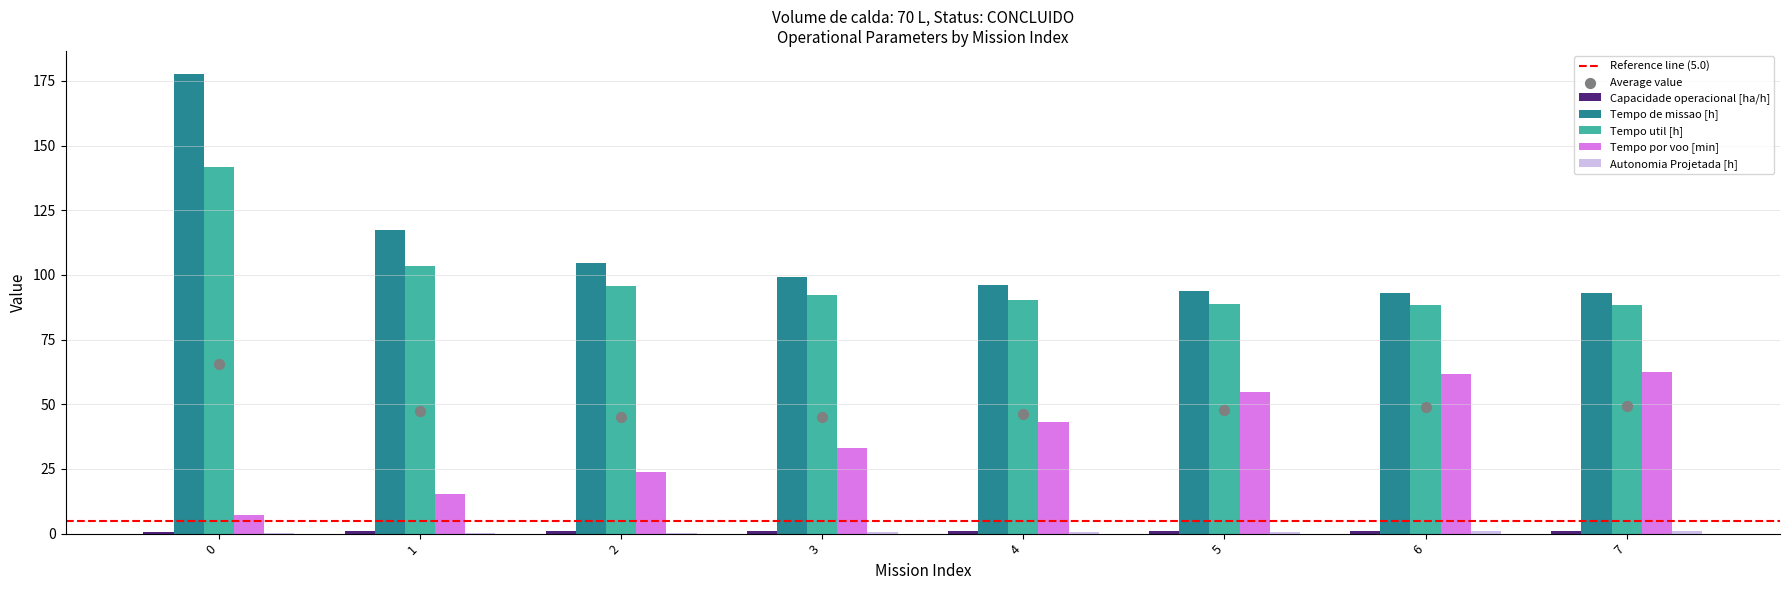

Which series reaches the minimum Y coordinate?

Autonomia Projetada [h]